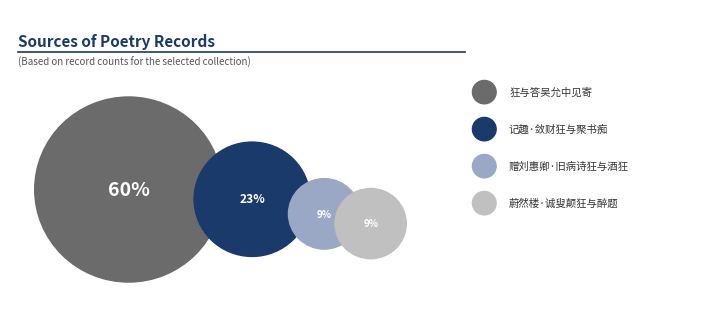

The 赠刘惠卿·旧病诗狂与酒狂 slice represents 23% of the pie. True or false?

False